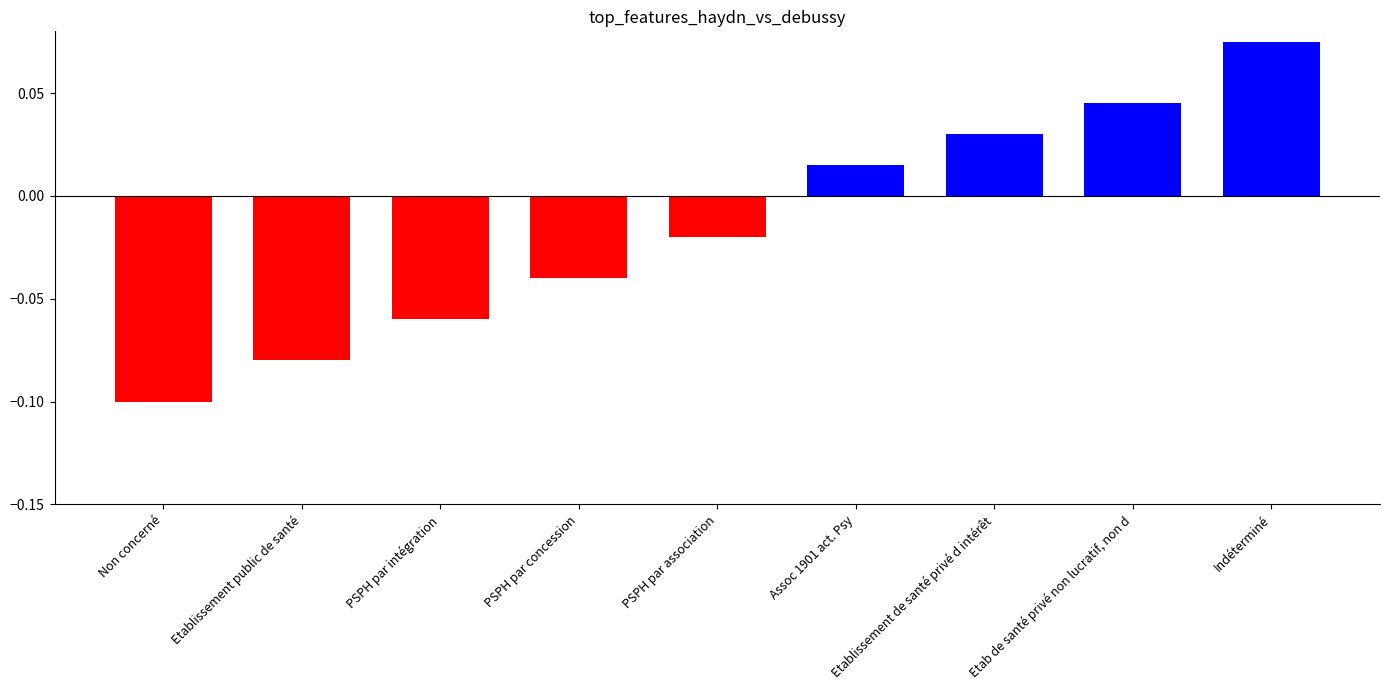

At which category does the chart reach its peak across all series?

Indéterminé